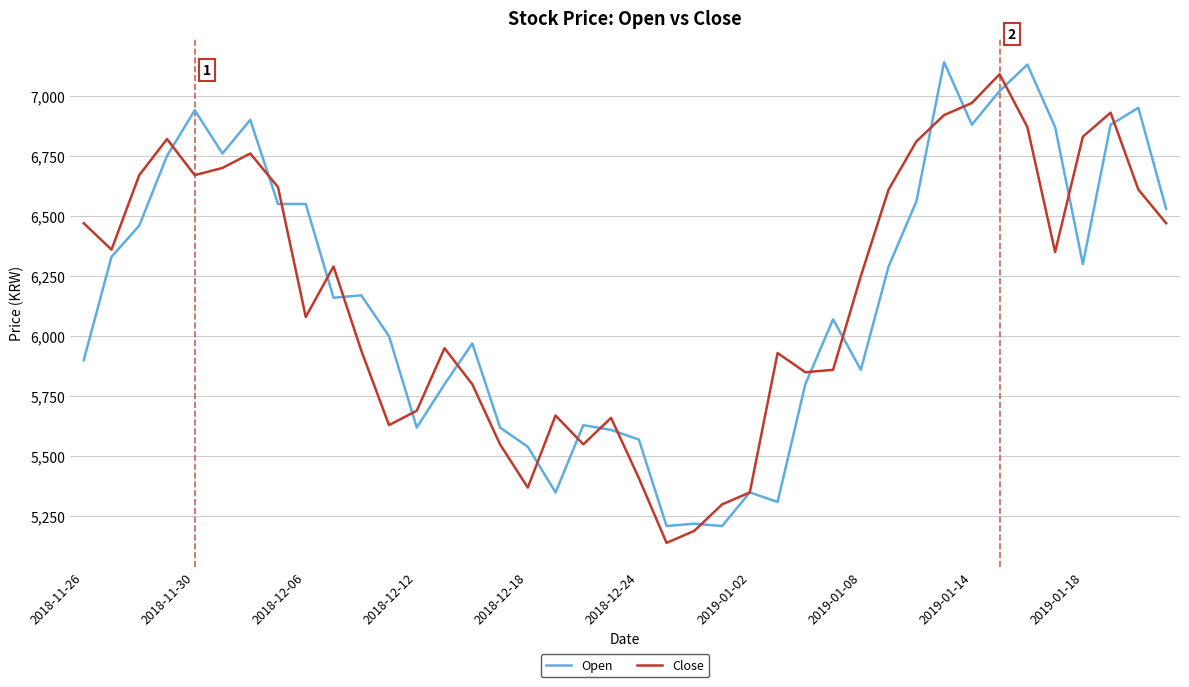

What is the lowest value of the Close series?

5140